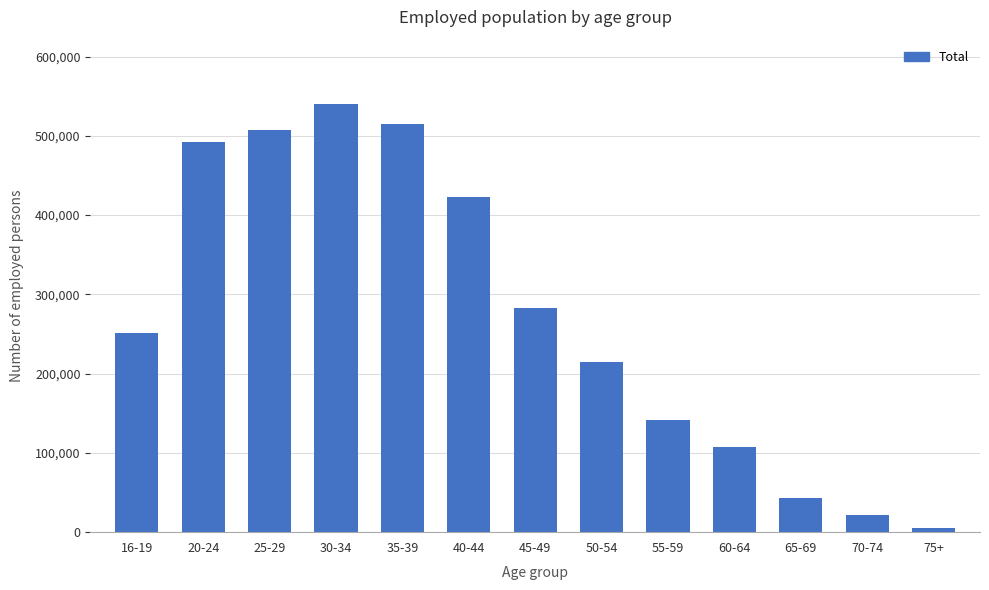

Are the bars grouped side by side (vs. stacked)?

No